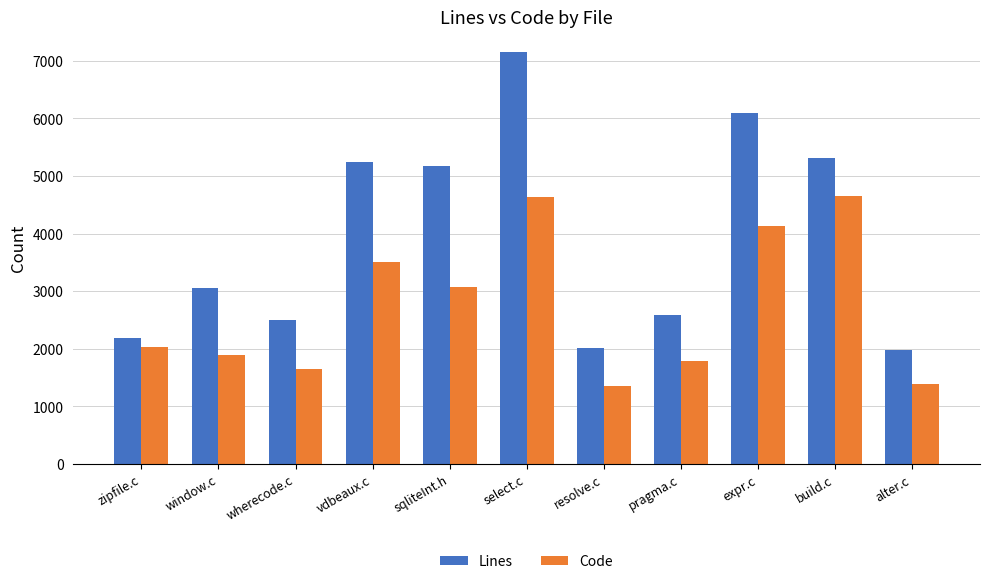

What is the total value across all series at sqliteInt.h?

8233